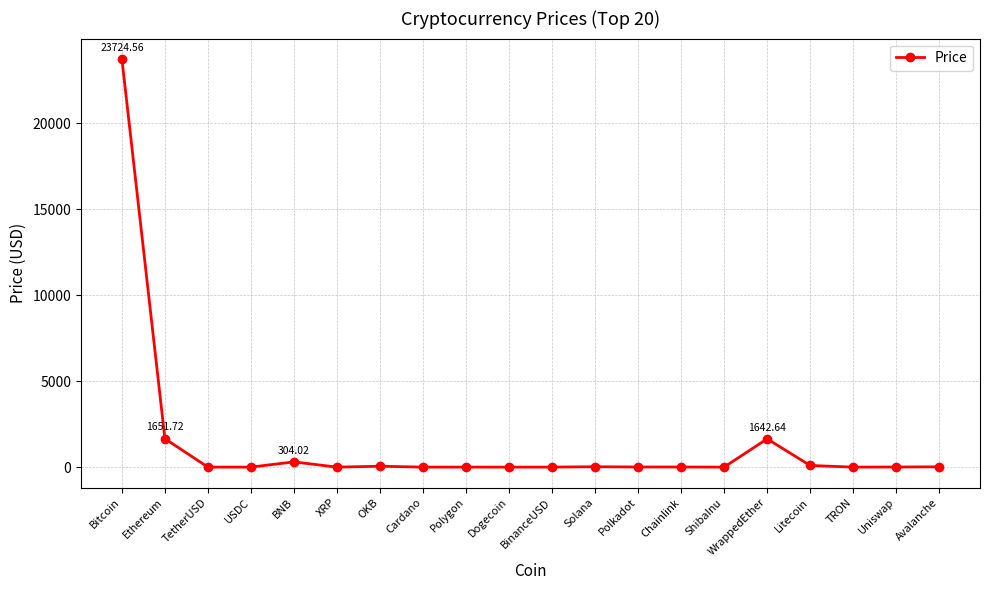

What is the change in value from XRP to Avalanche?

+17.3